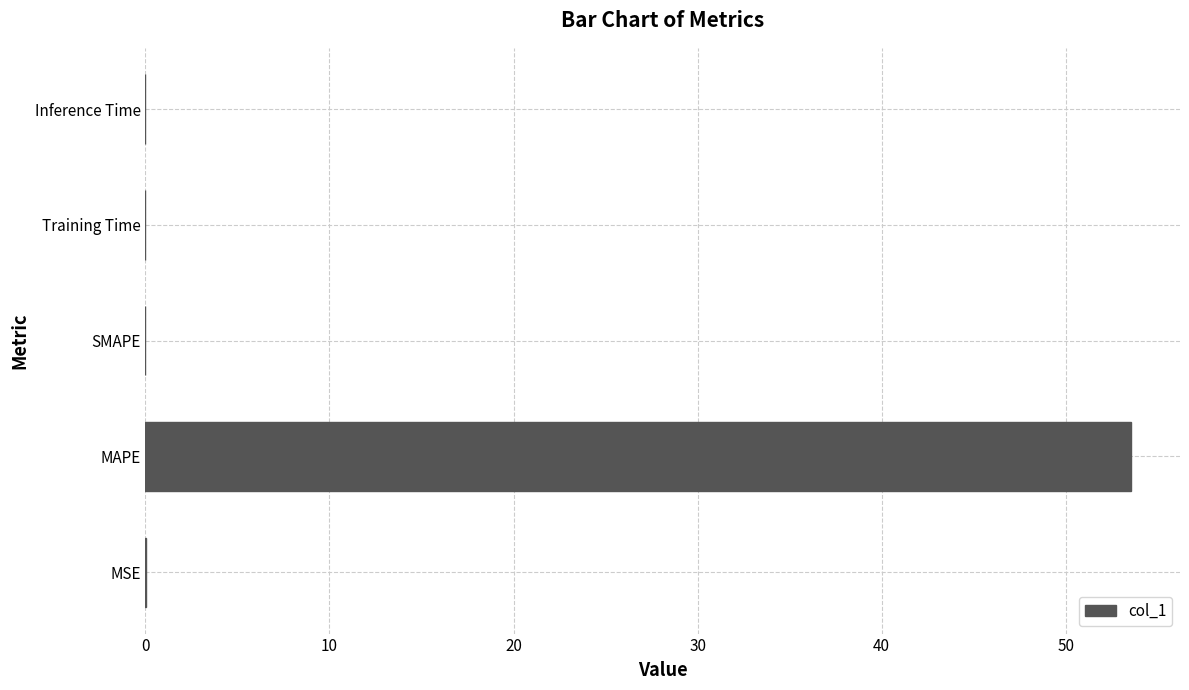

How many data points does each series have?

5